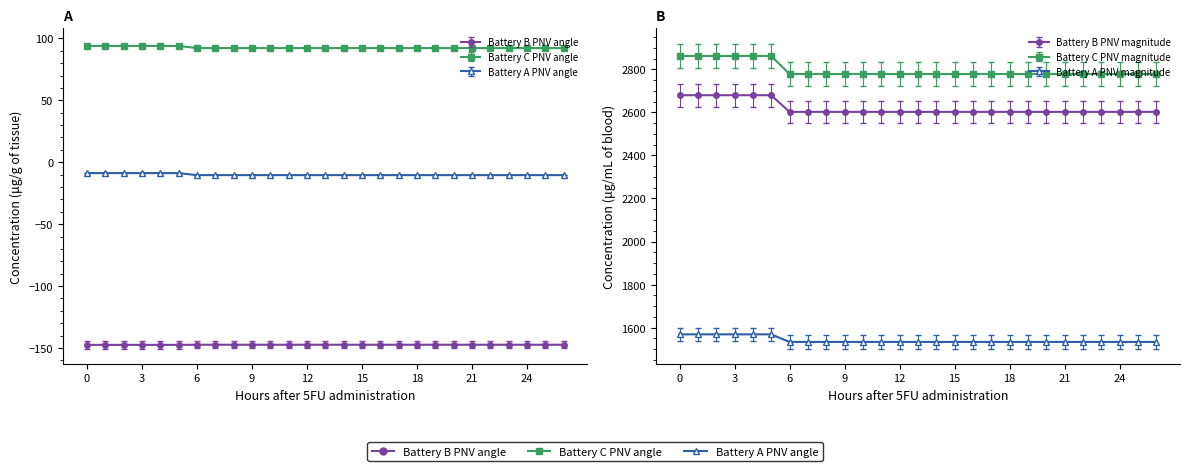

The value of Battery_B_PNV_angle at 18:32:20 is -147.4. True or false?

True